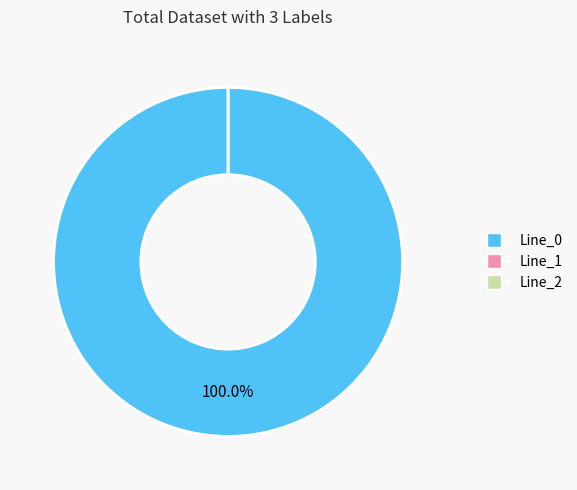

Between Line_2 and Line_1, which is larger?

Line_1